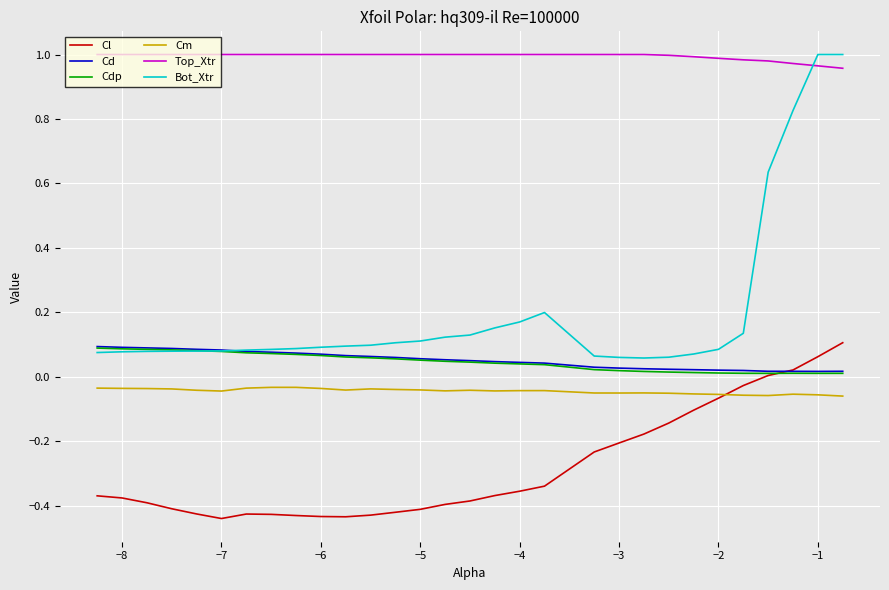

True or false: Cd and Cm intersect in this chart.

False